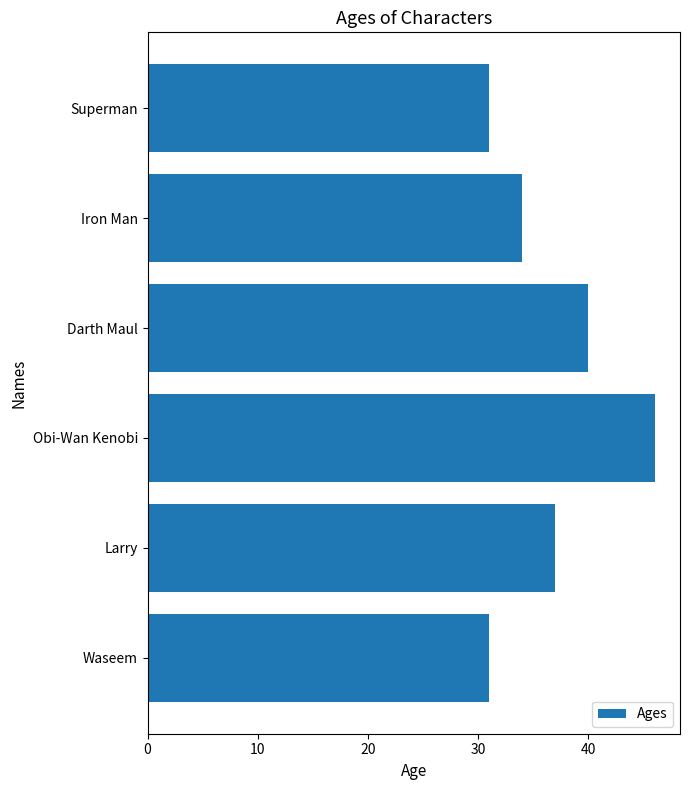

True or false: the data shows 40 at Darth Maul.

True